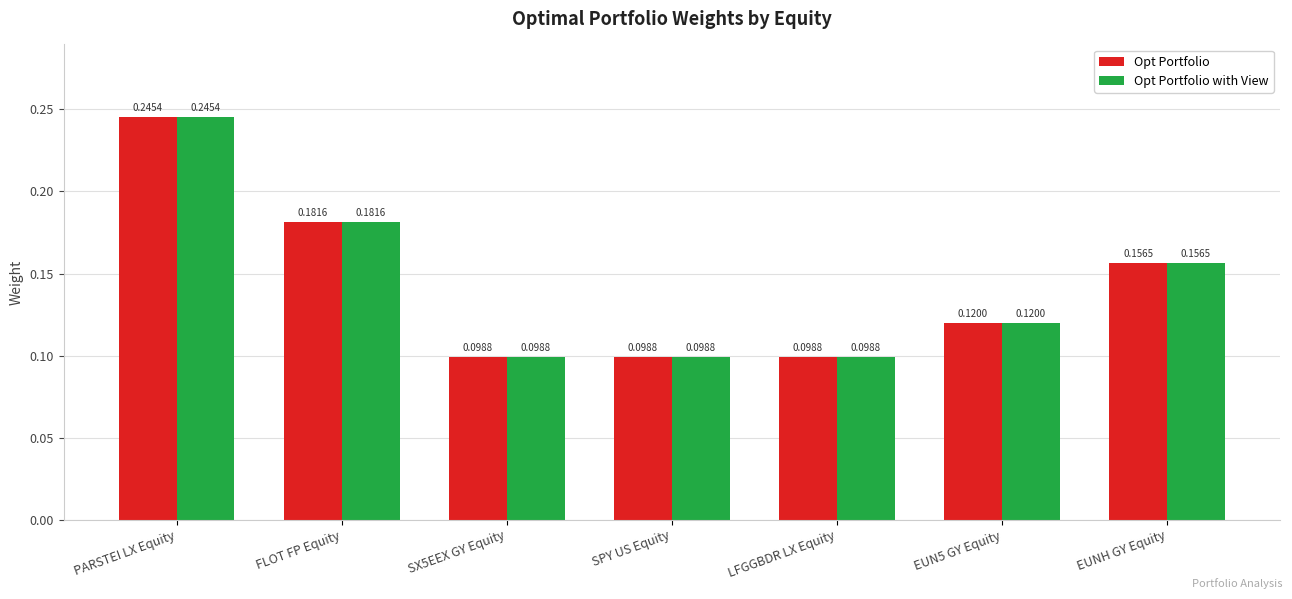

At which category does the chart reach its peak across all series?

PARSTEI LX Equity